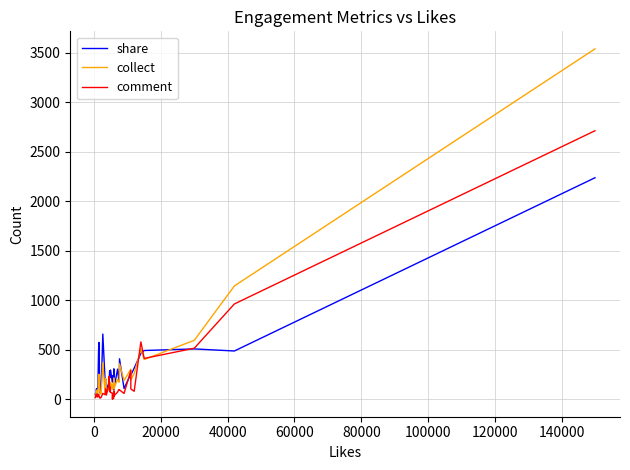

Which series ends up on top after the final intersection of comment and share?

comment